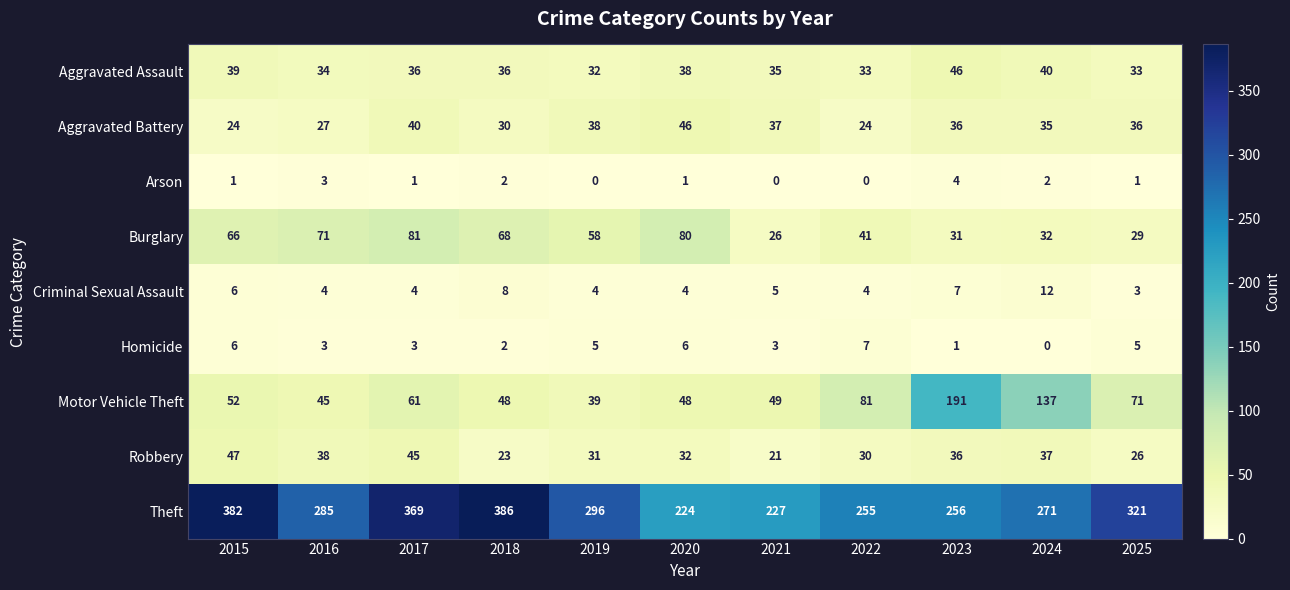

What is the average value of the Theft series?

297